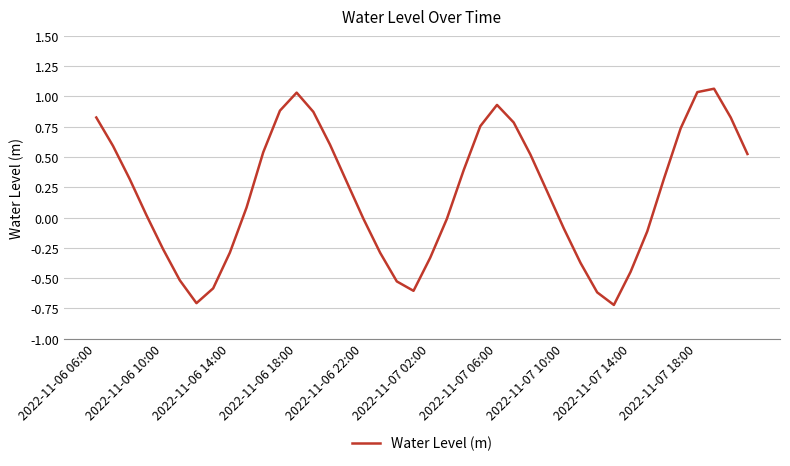

What is the minimum value shown in the chart?

-0.7